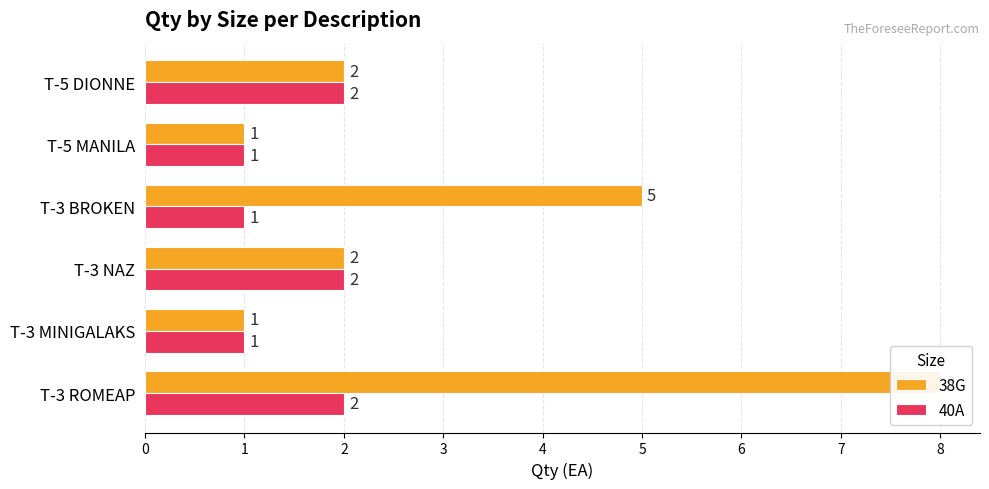

Which series has the largest total across all categories?

38G